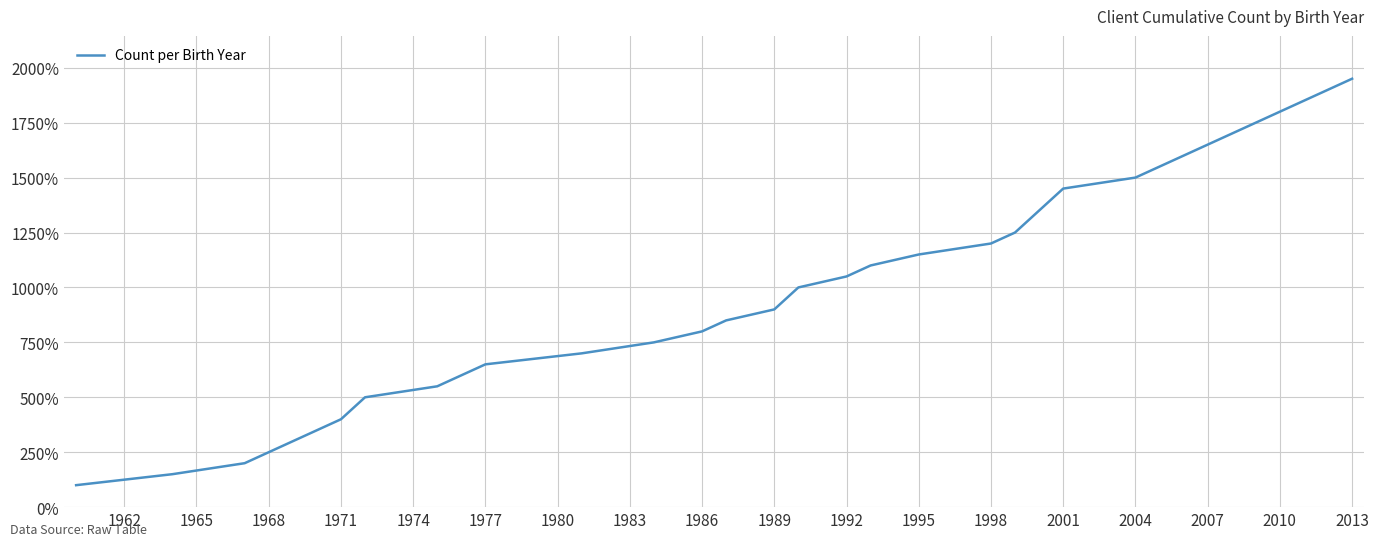

What is the maximum value shown in the chart?

1950